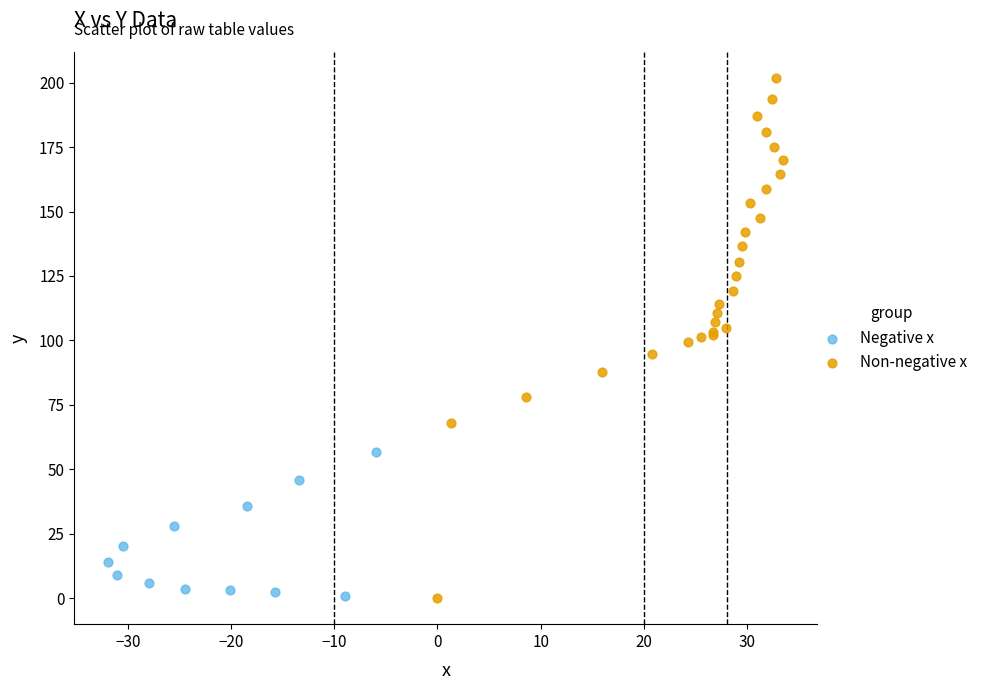

Which series has the widest spread of Y values?

Non-negative x